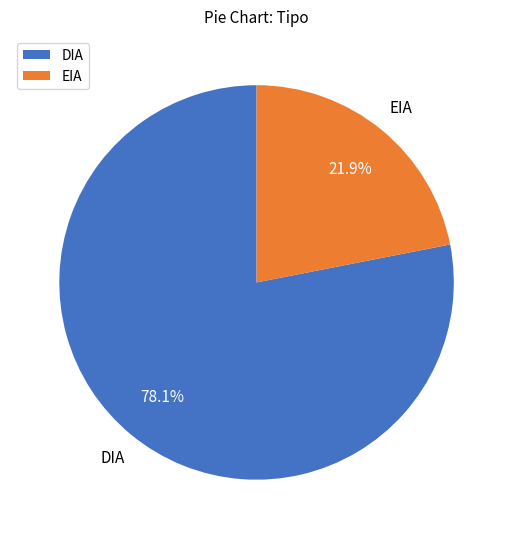

What is the total percentage of DIA and EIA?

100.0%